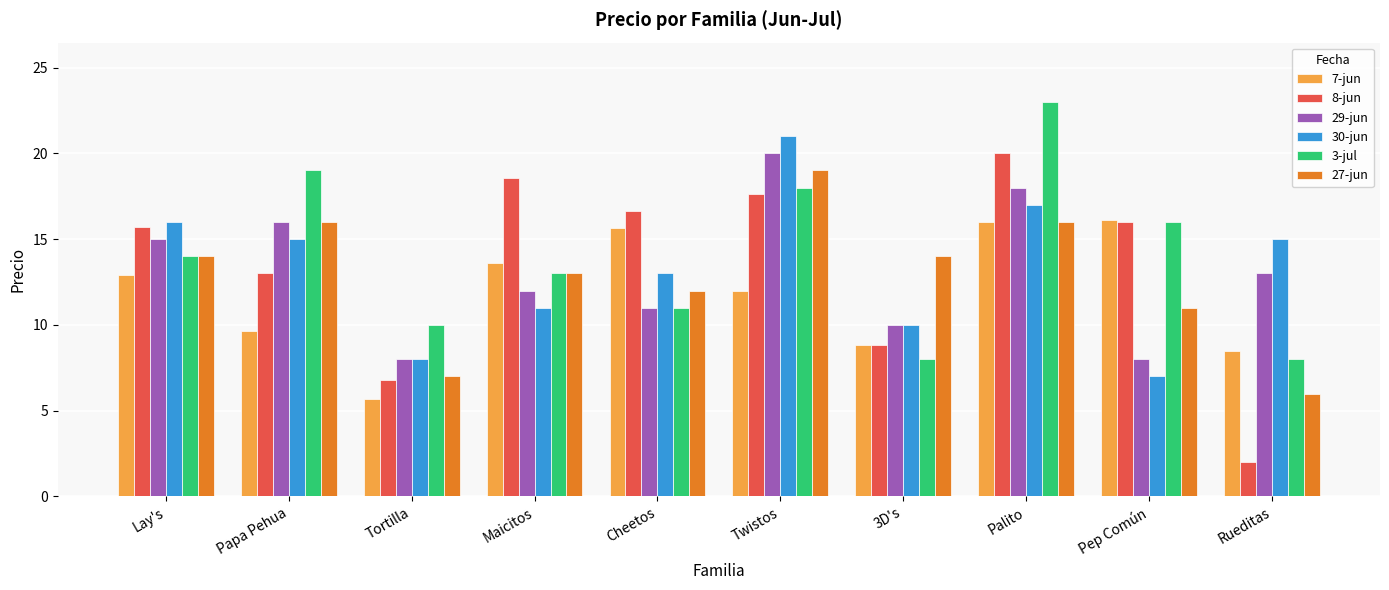

Which label corresponds to the largest value in the chart?

Palito